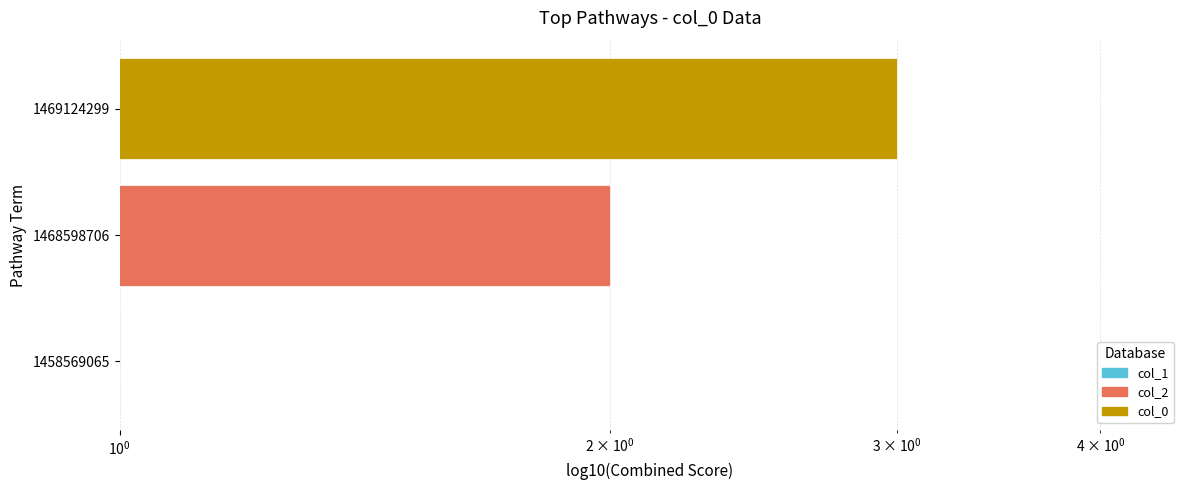

The col_1 series shows 1.3 at 1469124299. True or false?

False